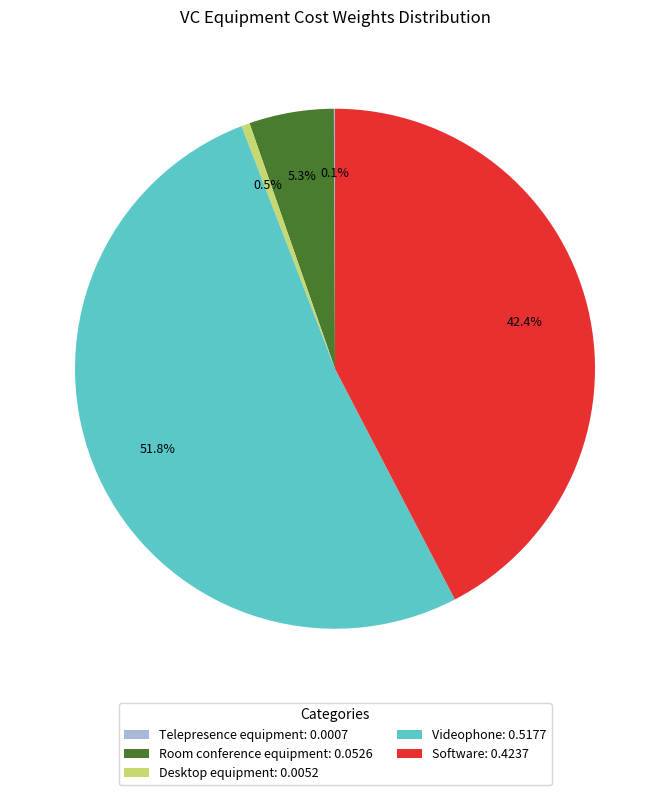

How much of the chart is everything except Room conference equipment?

94.7%